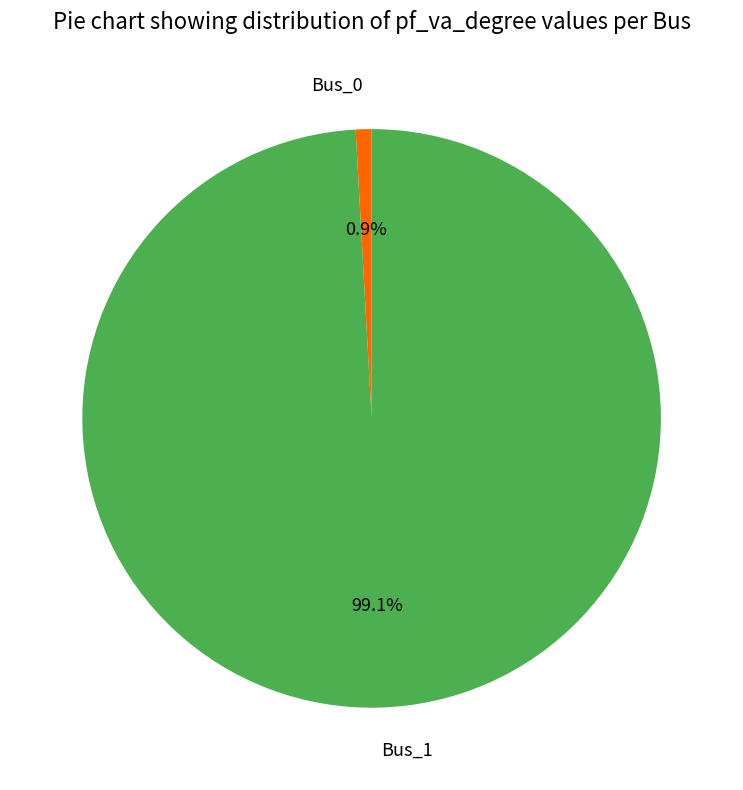

To the nearest percent, what is the difference between the largest and smallest slice percentages?

98%